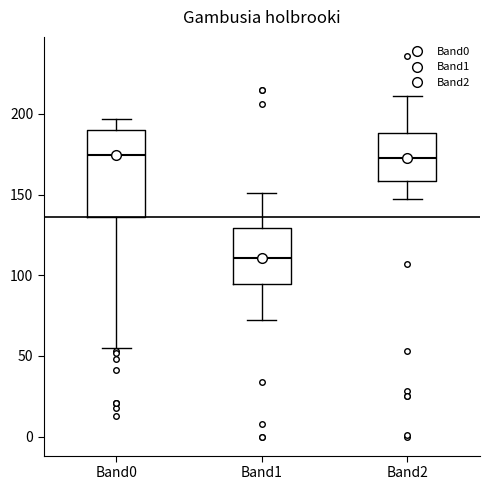

Reading left to right, transcribe this box plot: for each box, give where its median line is, the range the box spans, and where its two whiskers end, as read against the y-axis. The values are not printed on the chart, so give them approximately, as read against the axis.

Band0: median 175, box 135 to 190, whiskers 55 to 195
Band1: median 110, box 95 to 130, whiskers 70 to 150
Band2: median 175, box 160 to 190, whiskers 145 to 210